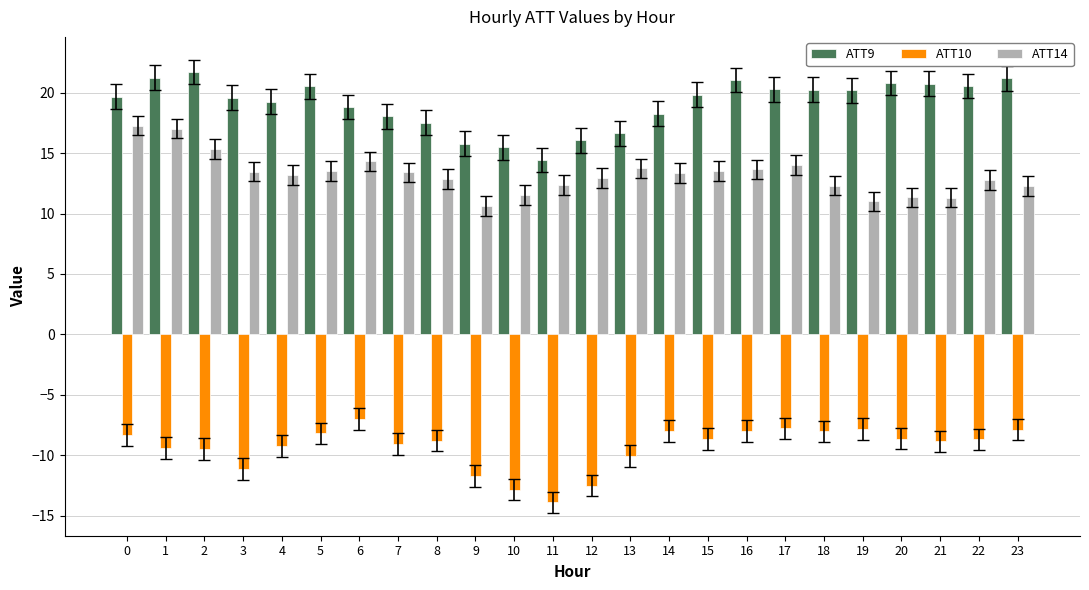

Does the chart contain stacked bars?

No